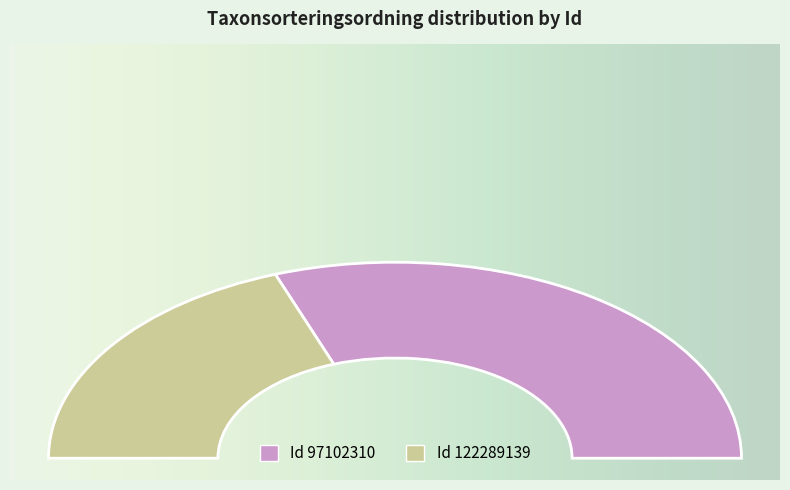

Count the number of slices in the pie.

2